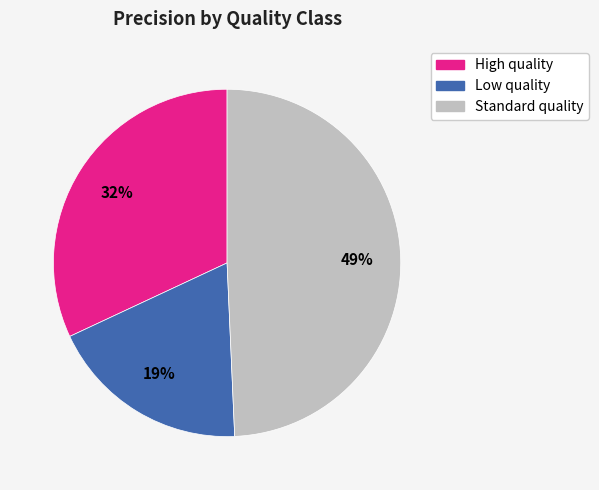

Which has a higher value, Standard quality or High quality?

Standard quality